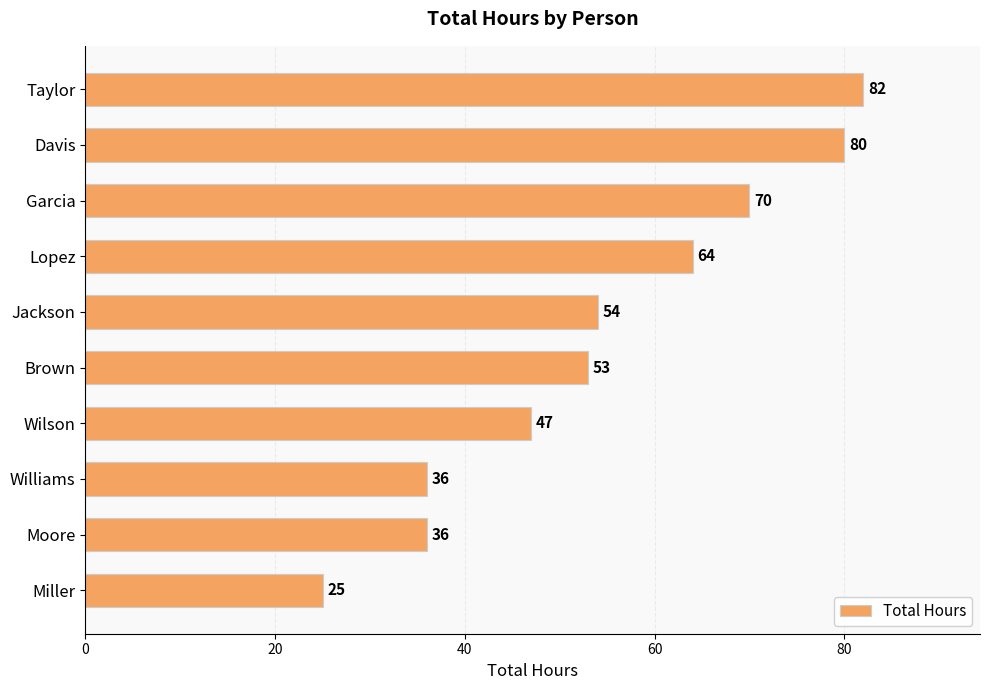

What is the average value?

55